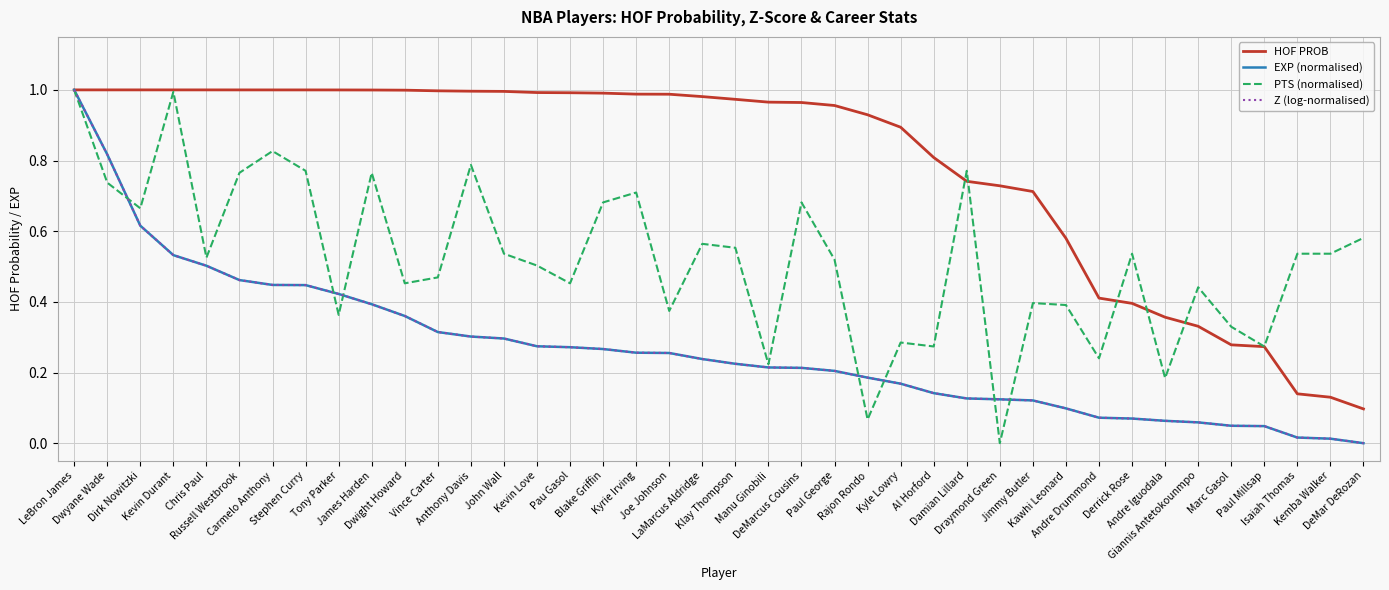

How many lines are shown in the chart?

4